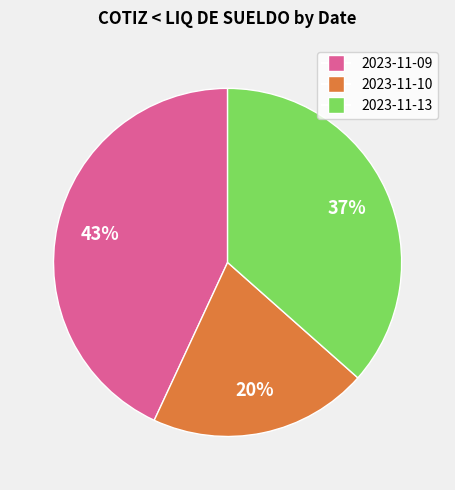

Is there a majority slice in this chart?

No